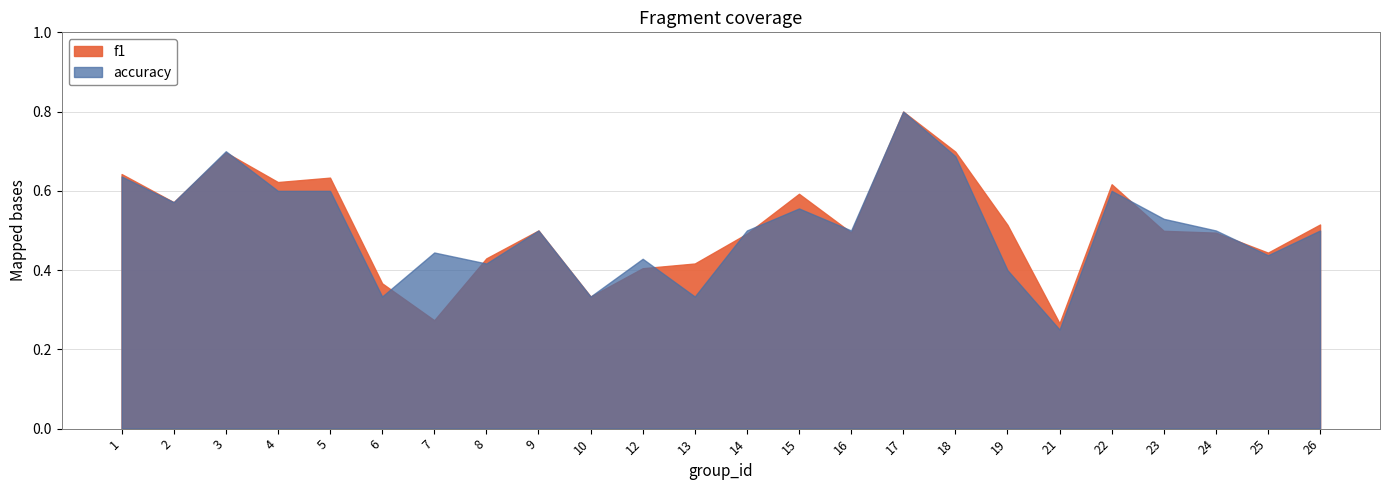

List the series in order of their peak value, lowest first.

f1, accuracy